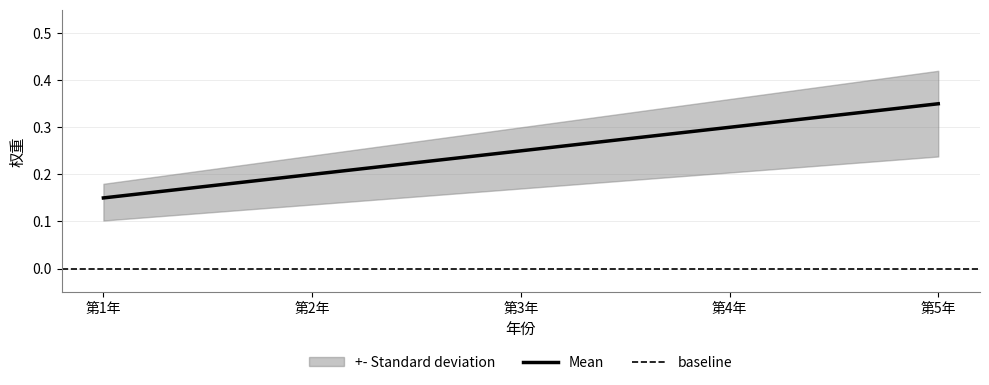

What is the smallest value displayed?

0.1